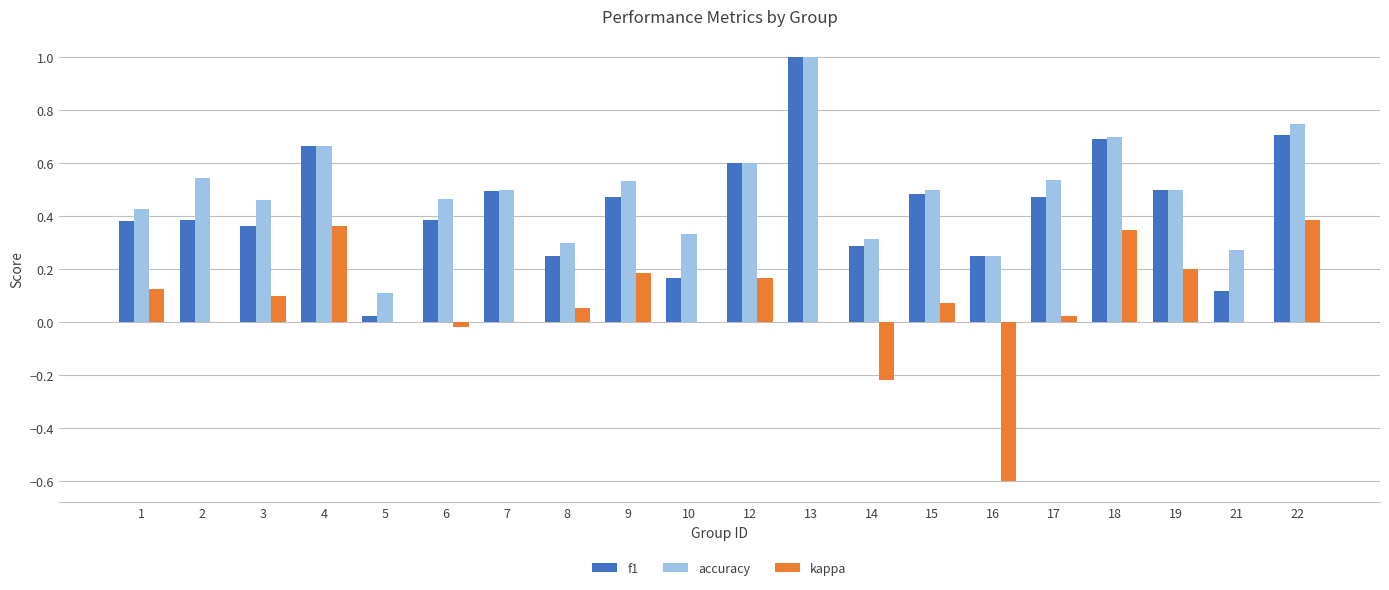

Is it true that accuracy equals 0.5 at 17?

True